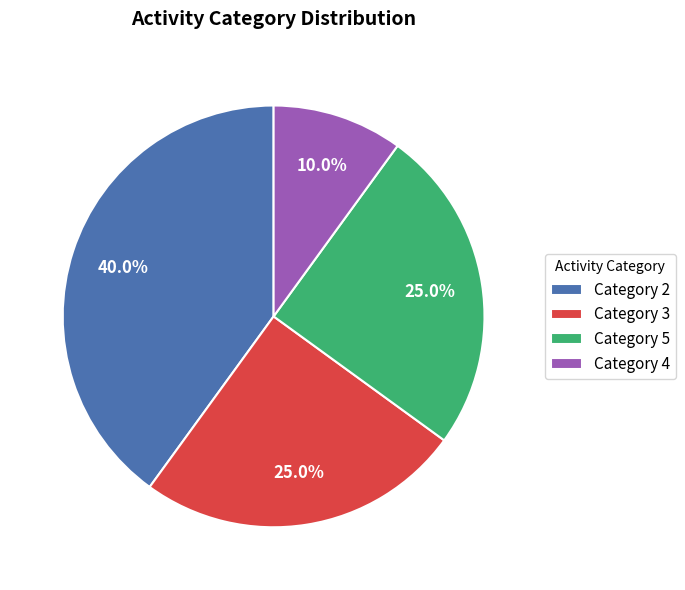

What is the largest slice in the pie chart?

Category 2